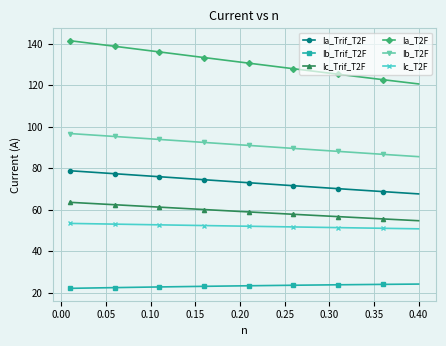

Which series has the largest total across all categories?

Ia_T2F